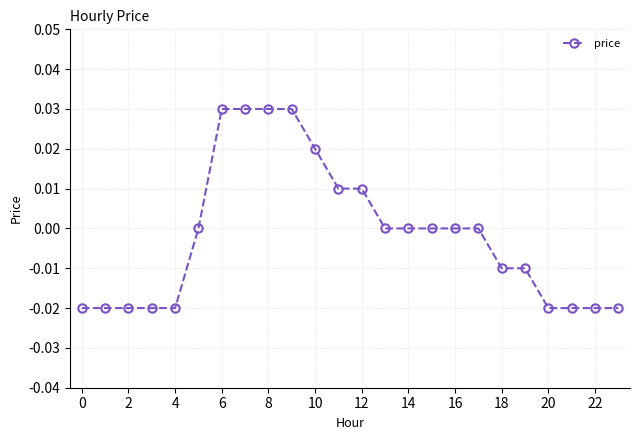

Which has a higher value, 18 or 4?

18